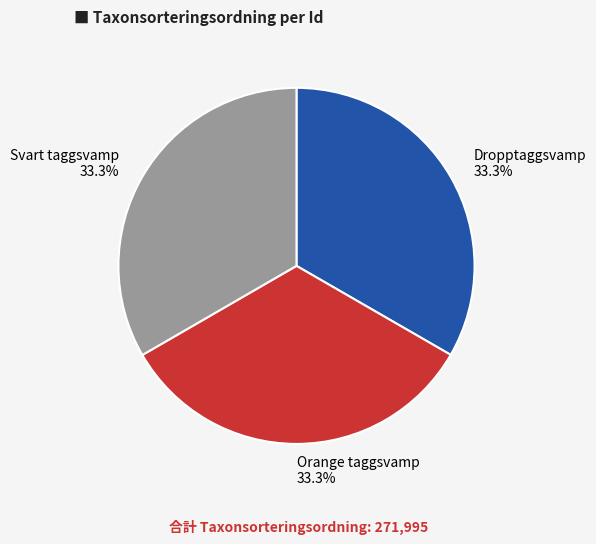

What is the ratio of the value at Svart taggsvamp to the value at Orange taggsvamp?

1.0